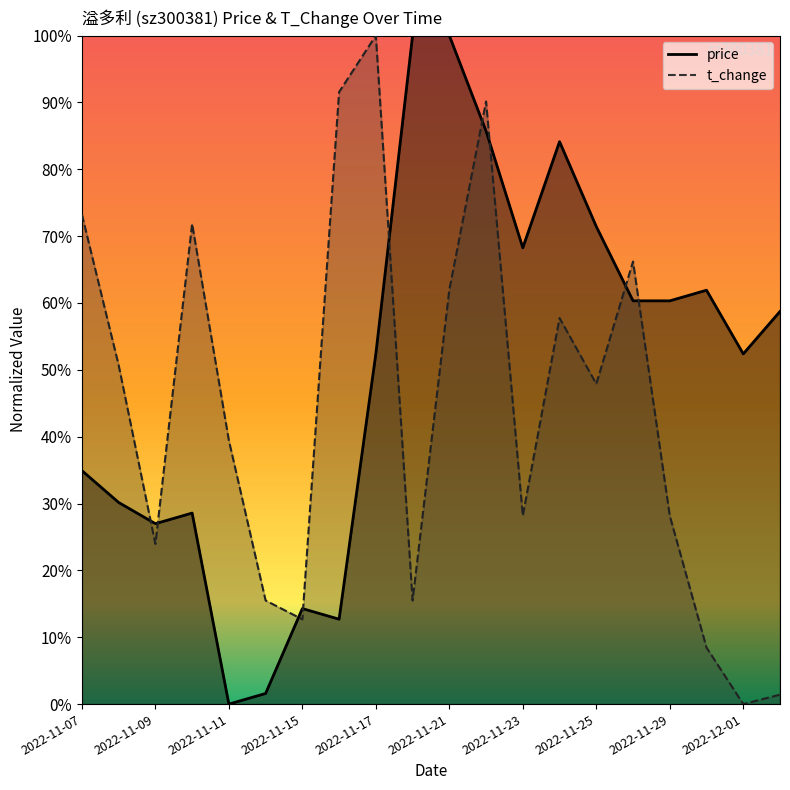

What is the average value of the t_change series?

0.4